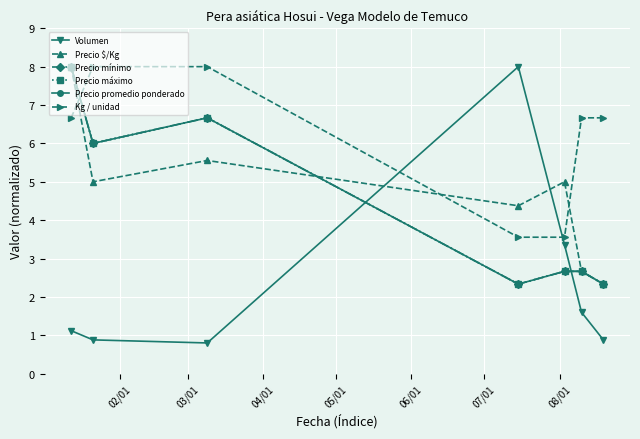

Does the chart have visible grid lines?

Yes